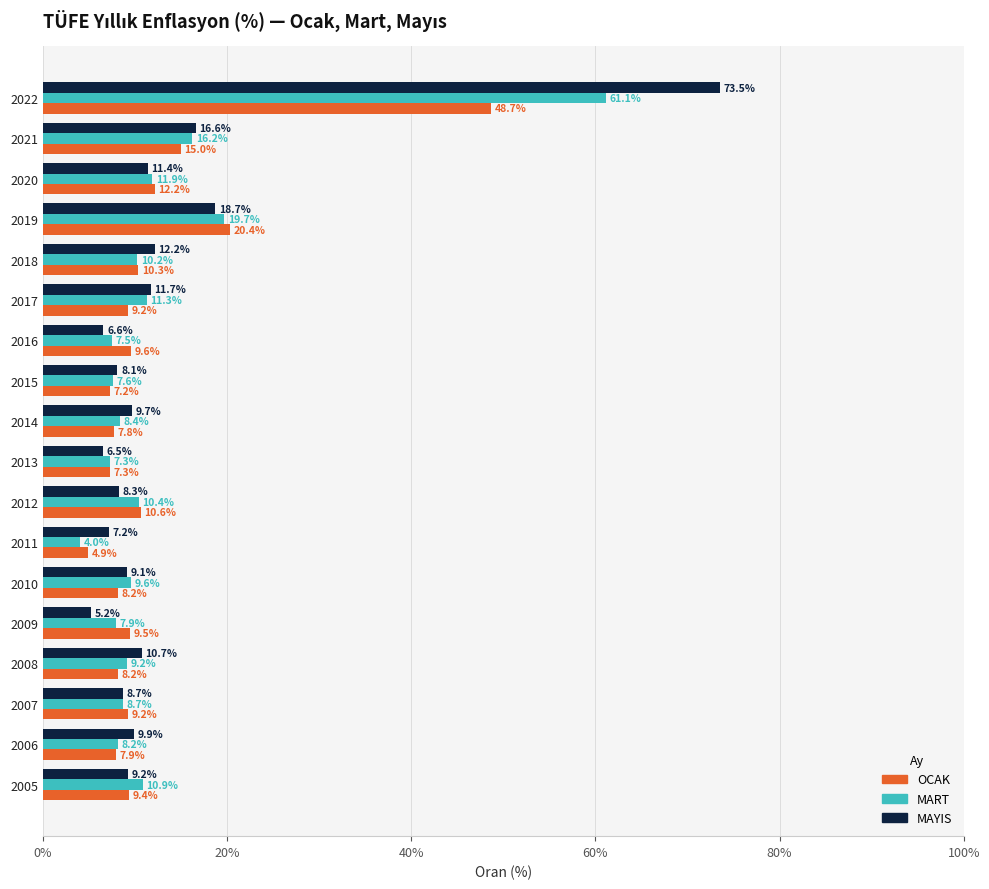

Is it true that MAYIS equals 73.5 at 2022?

True